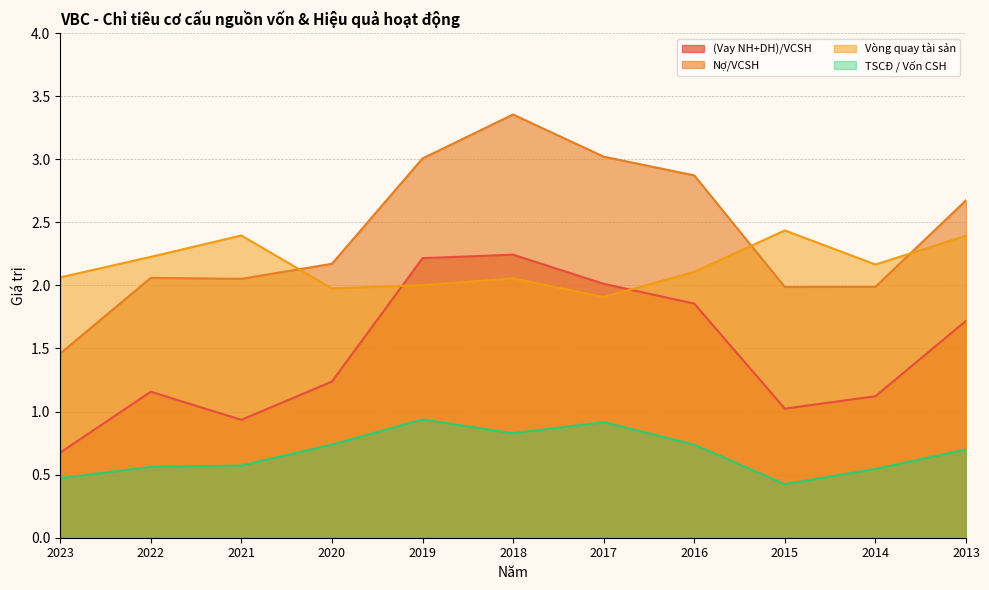

True or false: TSCĐ / Vốn CSH and Vòng quay tài sản intersect in this chart.

False